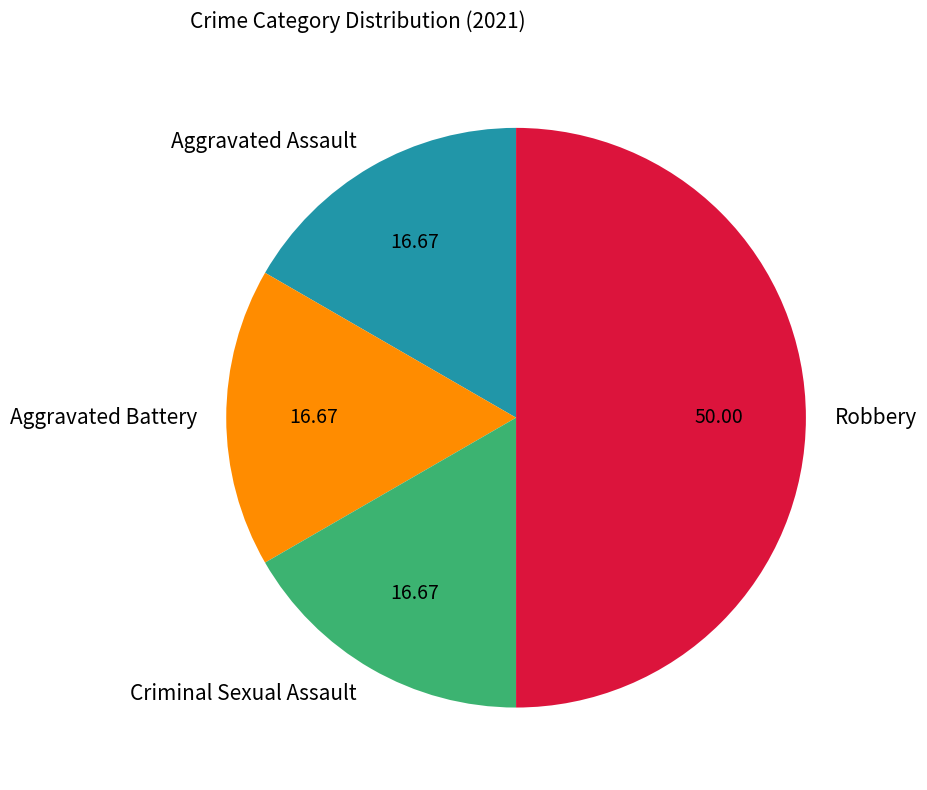

What is the ratio of the value at Criminal Sexual Assault to the value at Robbery?

0.3